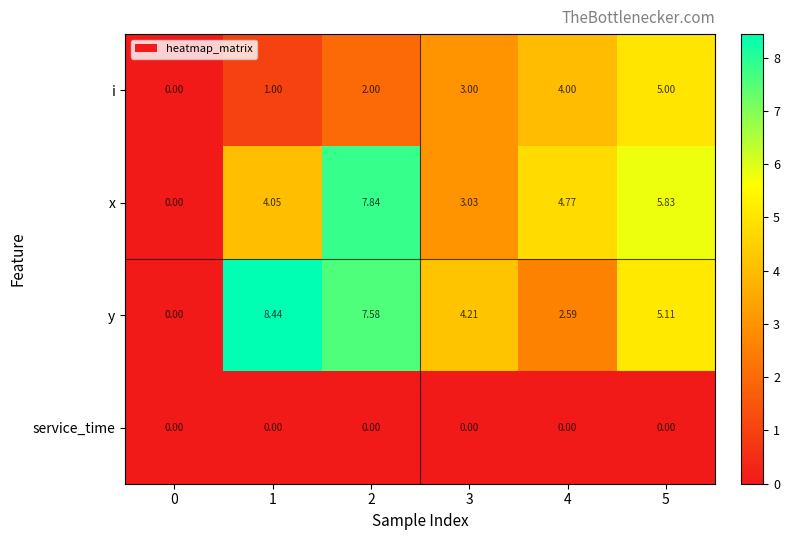

At how many categories does at least one series exceed 8?

1